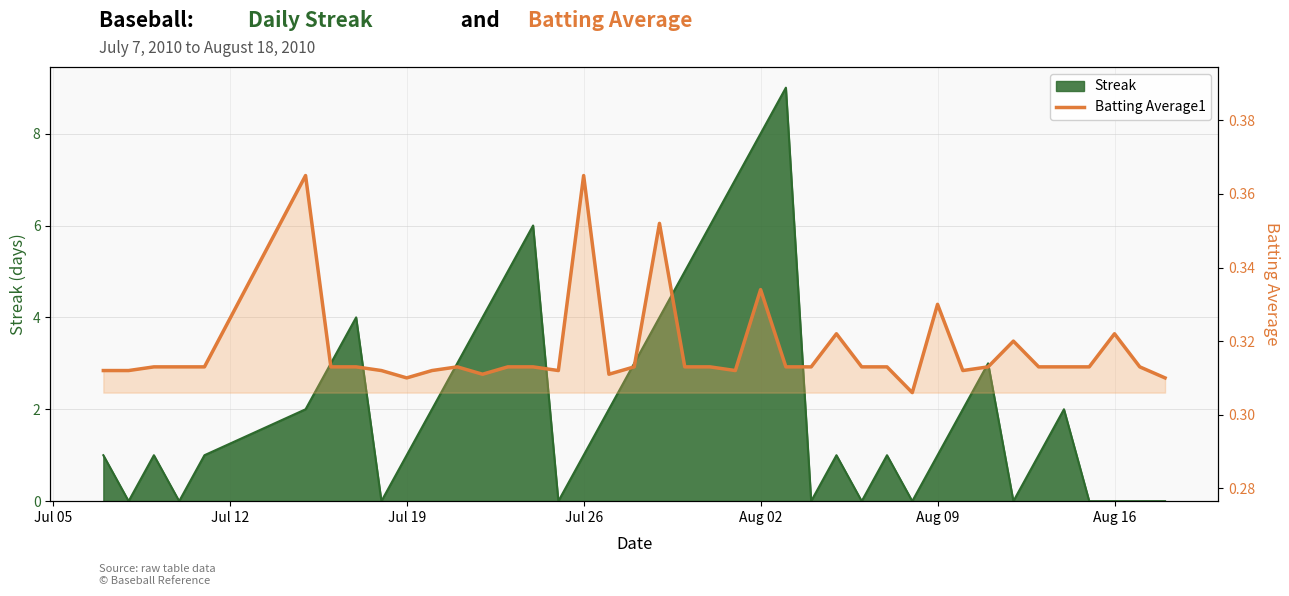

Reading left to right, list all the values displayed in this chart.

0.3	0.3	0.3	0.3	0.3	0.4	0.3	0.3	0.3	0.3	0.3	0.3	0.3	0.3	0.3	0.3	0.4	0.3	0.3	0.4	0.3	0.3	0.3	0.3	0.3	0.3	0.3	0.3	0.3	0.3	0.3	0.3	0.3	0.3	0.3	0.3	0.3	0.3	0.3	0.3